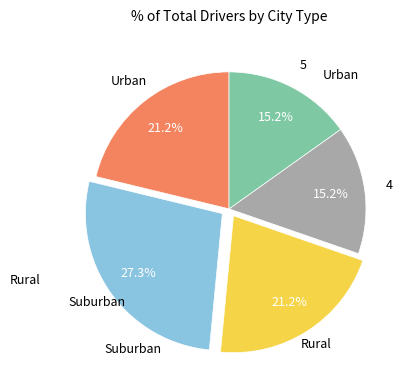

Count the number of slices in the pie.

5